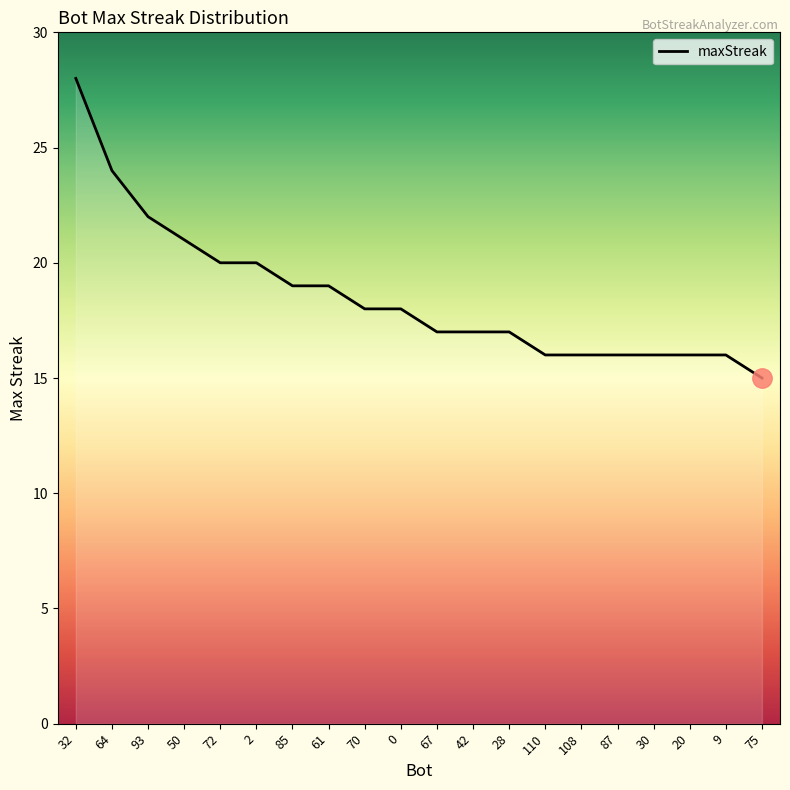

What position from the left is 75?

20